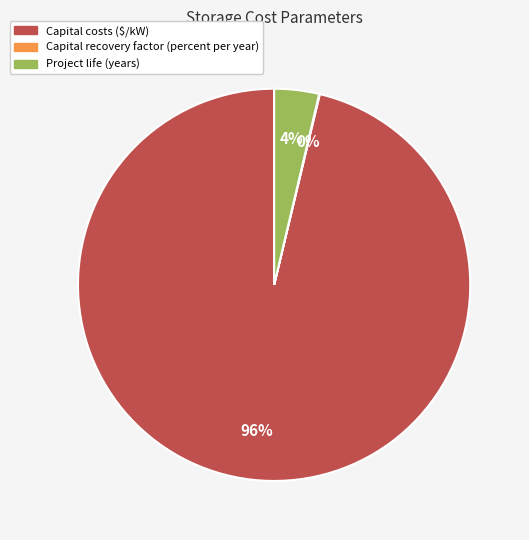

To the nearest percent, what is the average slice percentage?

33%